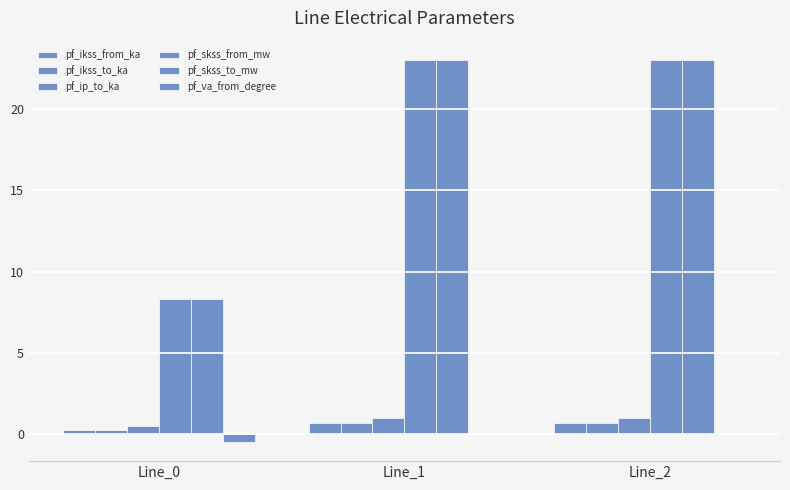

What is the sum of all pf_ip_to_ka values?

2.4